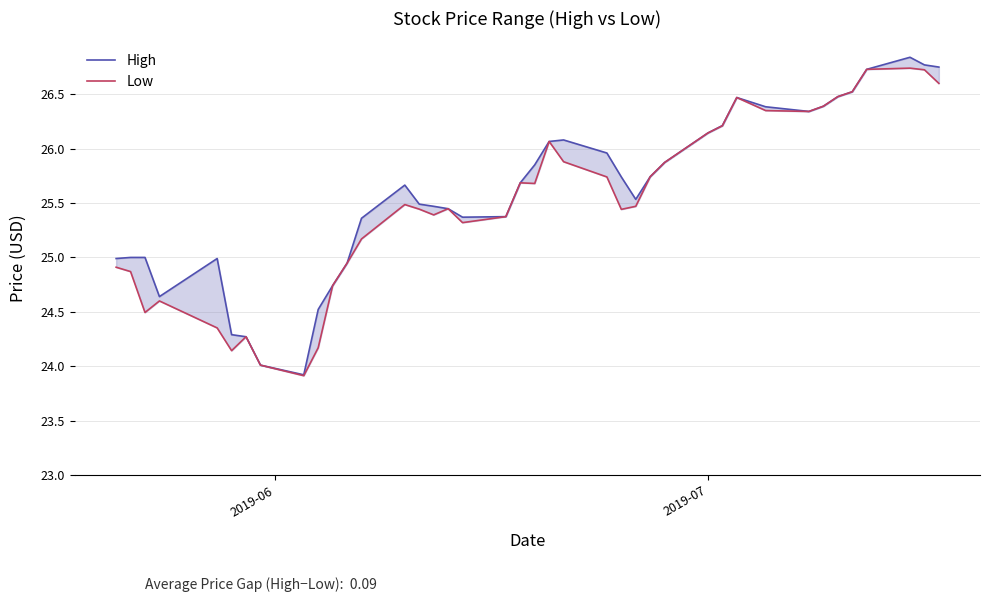

True or false: Low has more than 2 interior local peaks.

True